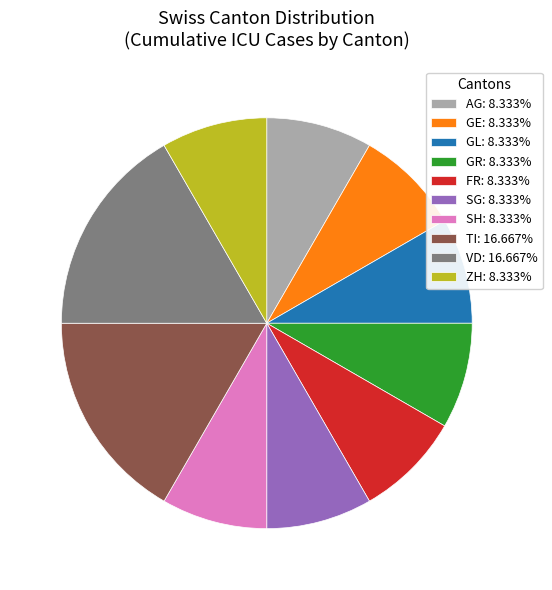

Is the sum of SG: 8.333% and SH: 8.333% greater than half?

No